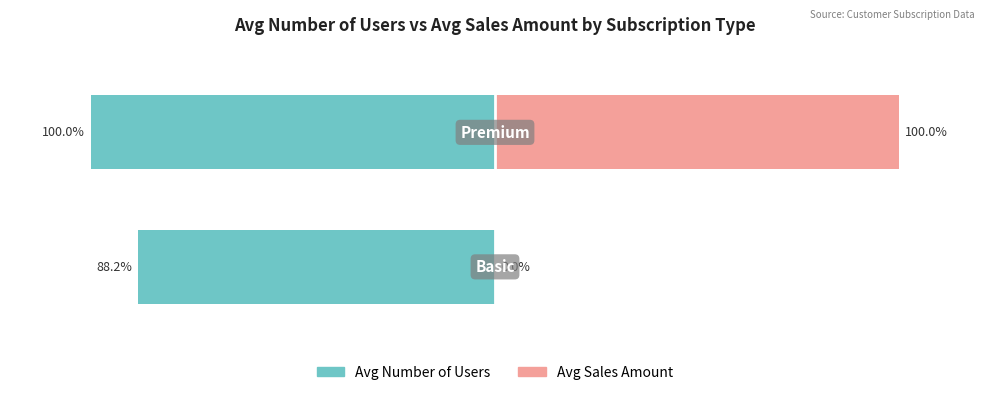

What is the sum of all Avg Number of Users values?

-188.2